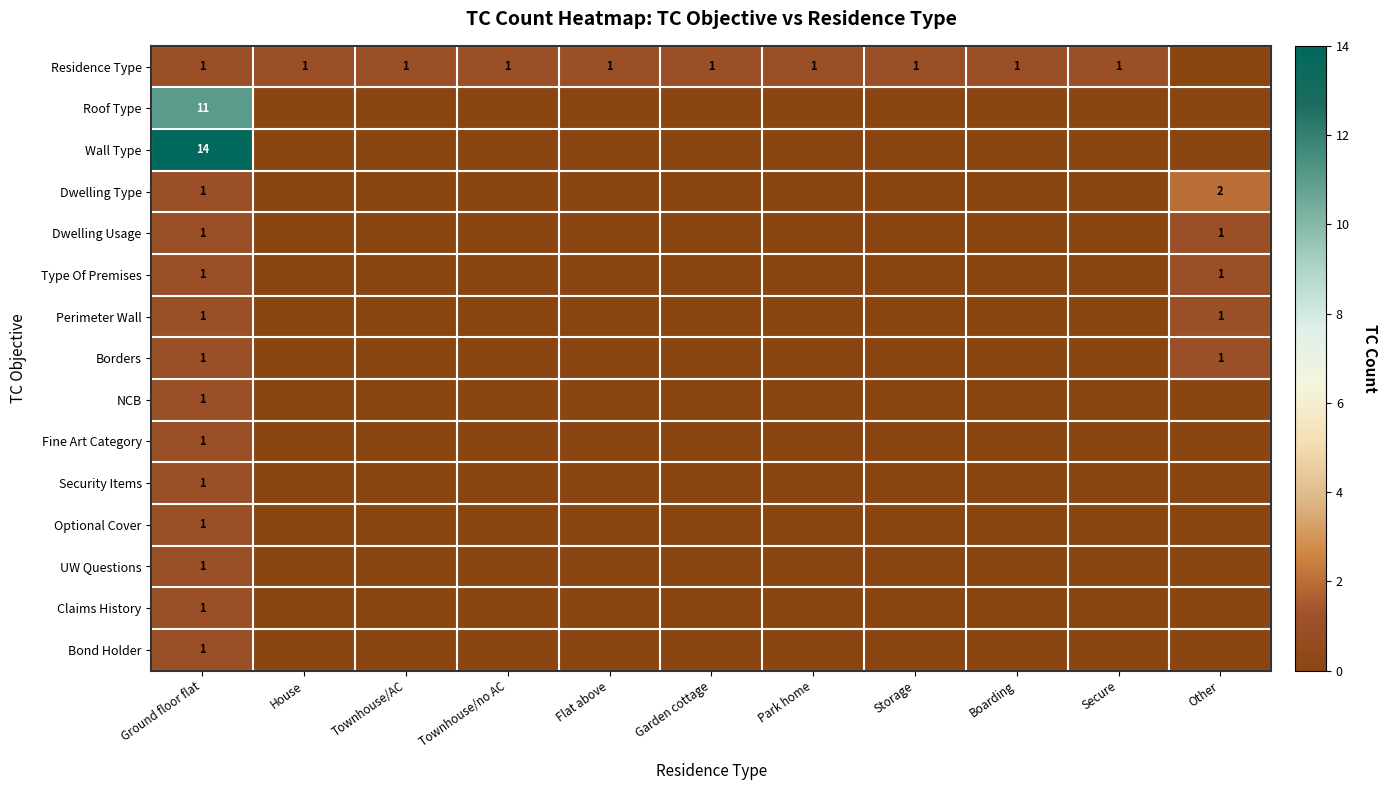

The Dwelling Usage series shows 0 at Other. True or false?

False